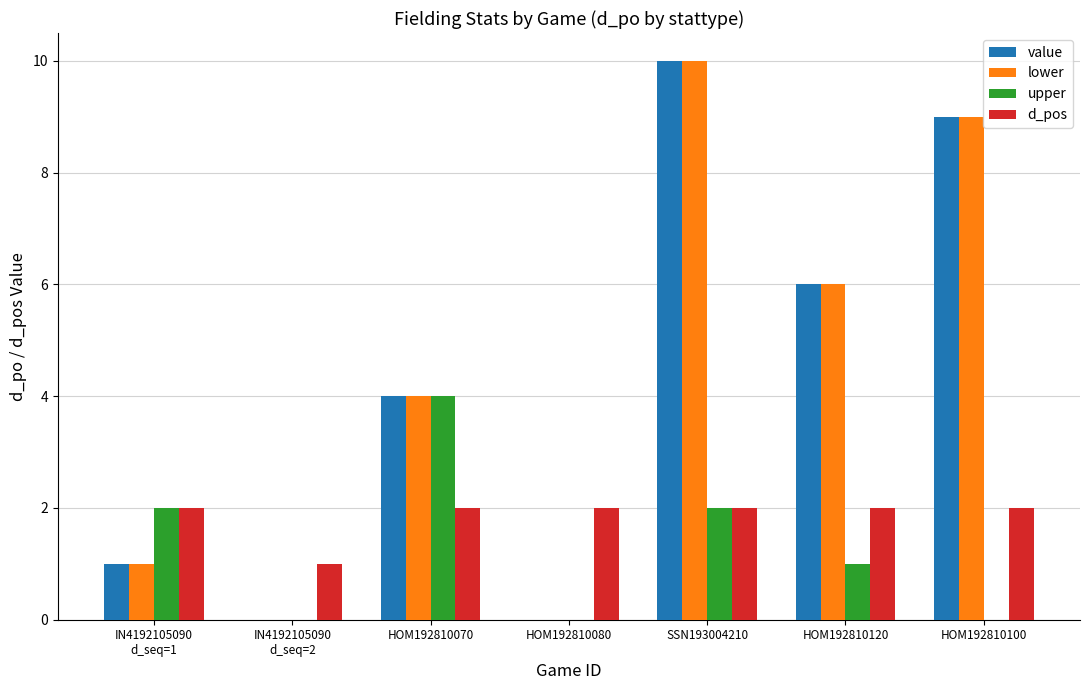

What is the total value across all series at HOM192810080?

2